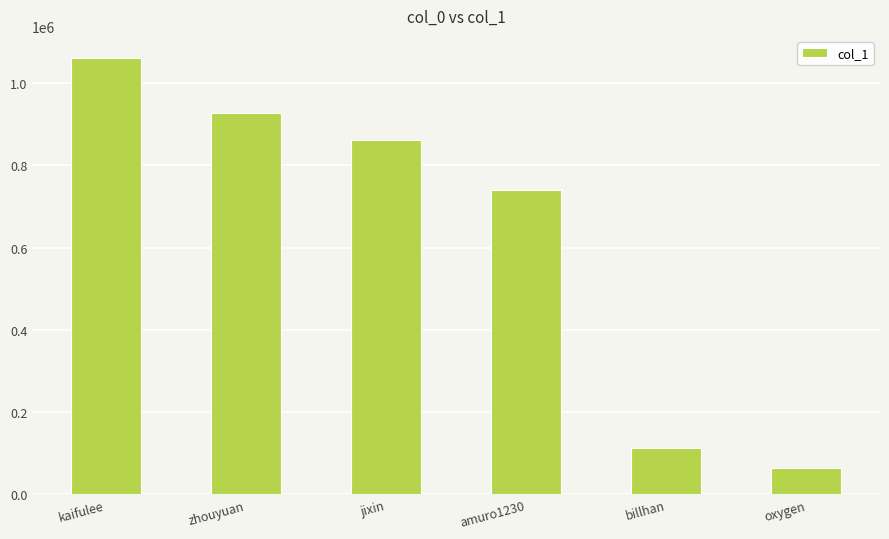

What is the label of the 4th bar from the left?

amuro1230